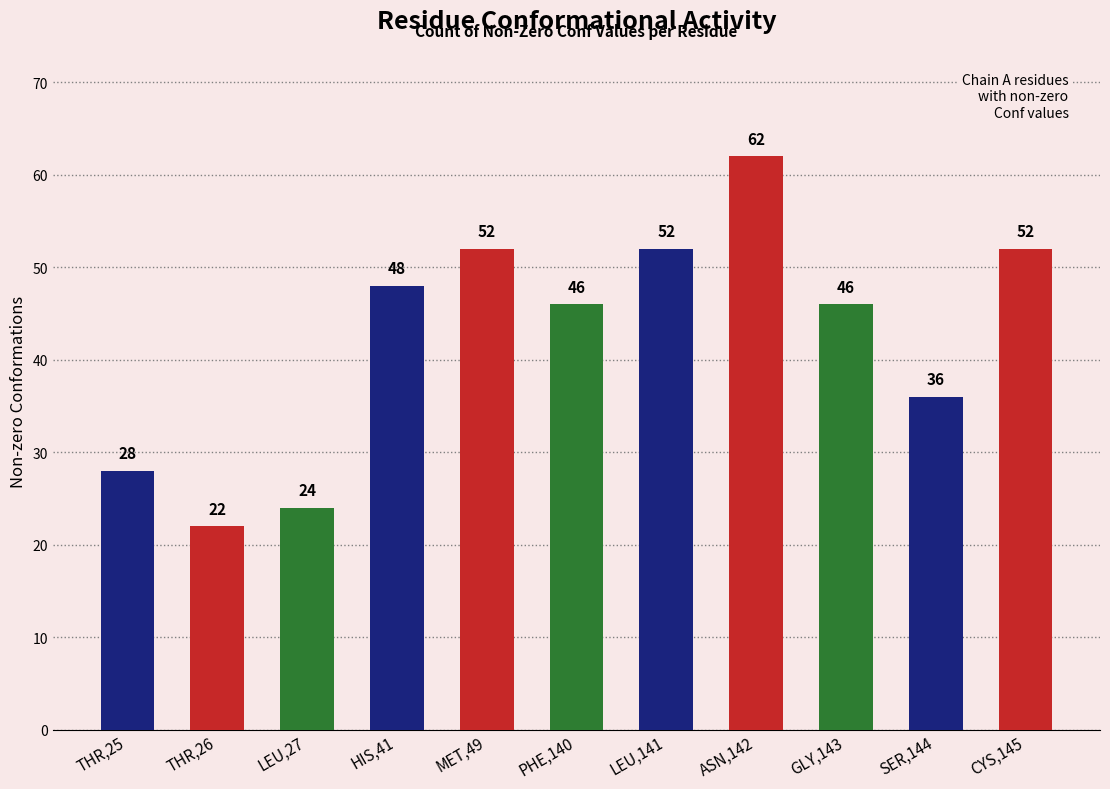

Reading left to right, transcribe all the data shown in this chart.

THR,25=28	THR,26=22	LEU,27=24	HIS,41=48	MET,49=52	PHE,140=46	LEU,141=52	ASN,142=62	GLY,143=46	SER,144=36	CYS,145=52